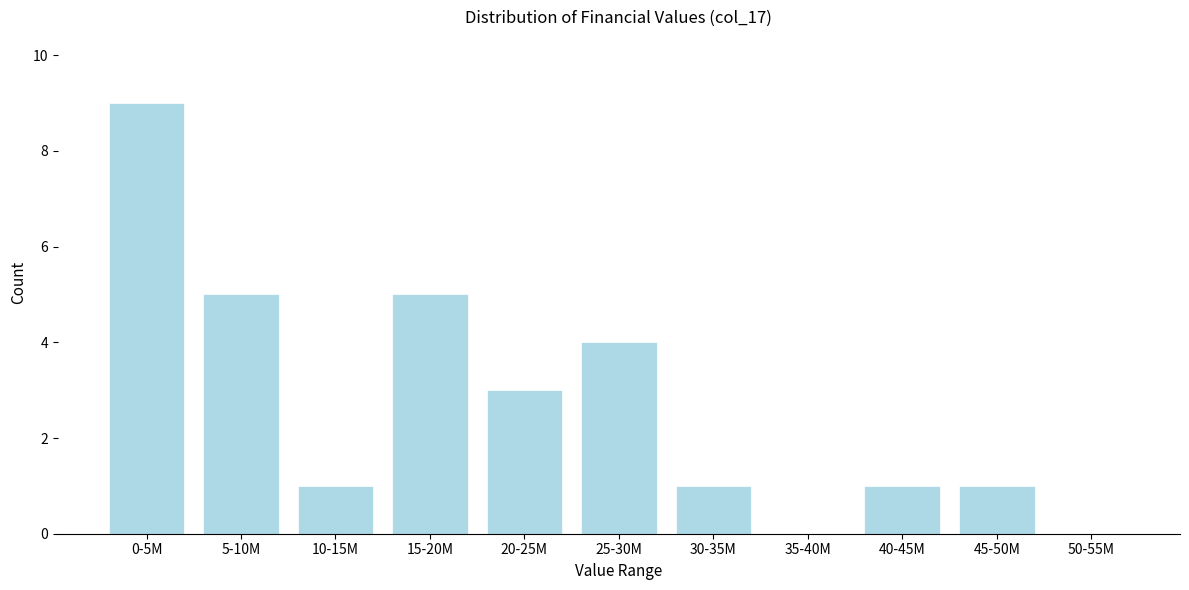

Reading left to right, list all the values displayed in this chart.

0-5M=9	5-10M=5	10-15M=1	15-20M=5	20-25M=3	25-30M=4	30-35M=1	35-40M=0	40-45M=1	45-50M=1	50-55M=0